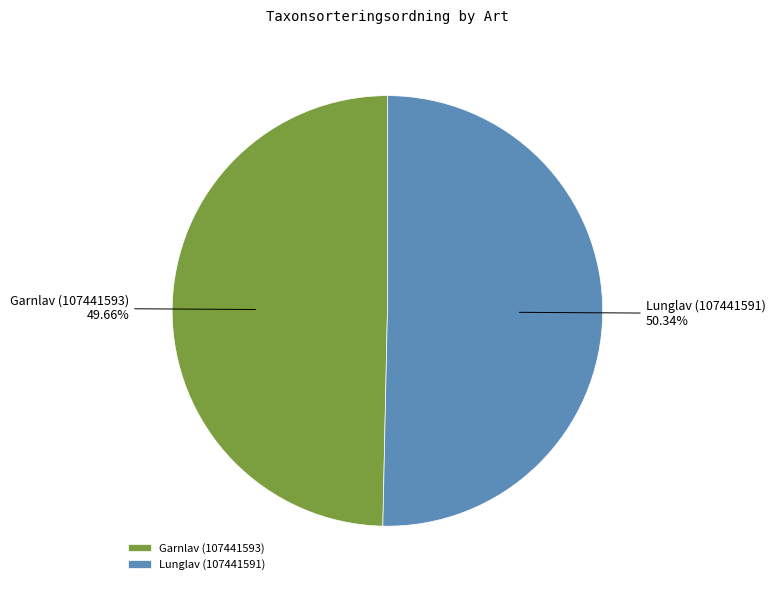

Do Garnlav (107441593) and Lunglav (107441591) together represent more than half of the pie?

Yes